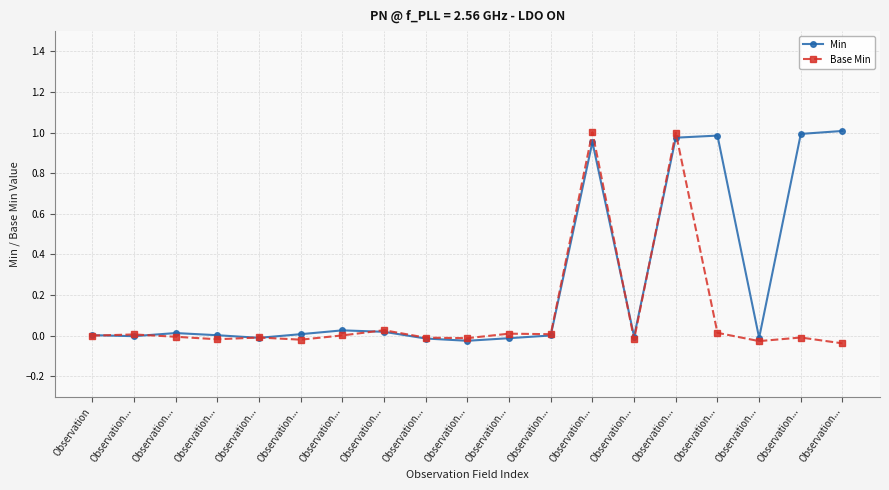

What is the label of the 15th point from the left?

Observation...